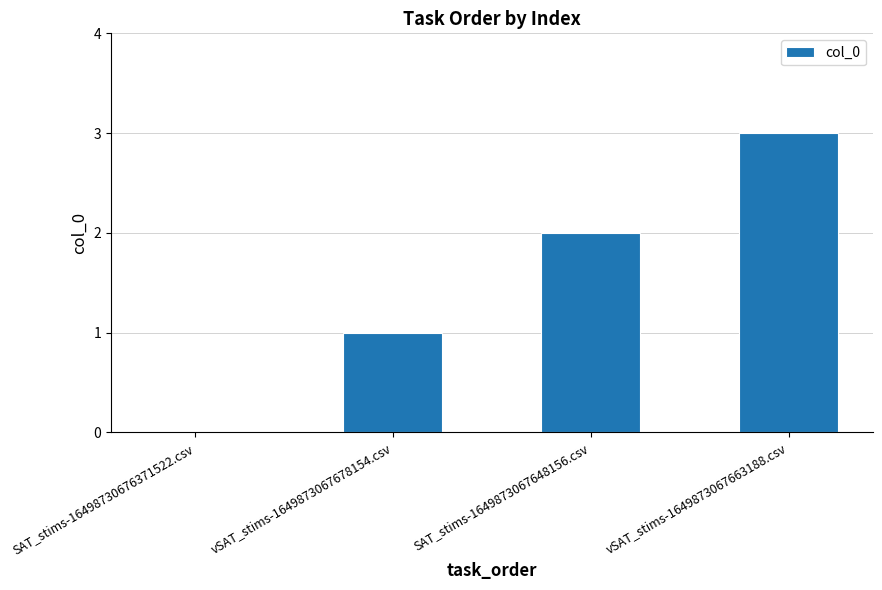

The value at SAT_stims-1649873067648156.csv is 2. True or false?

True